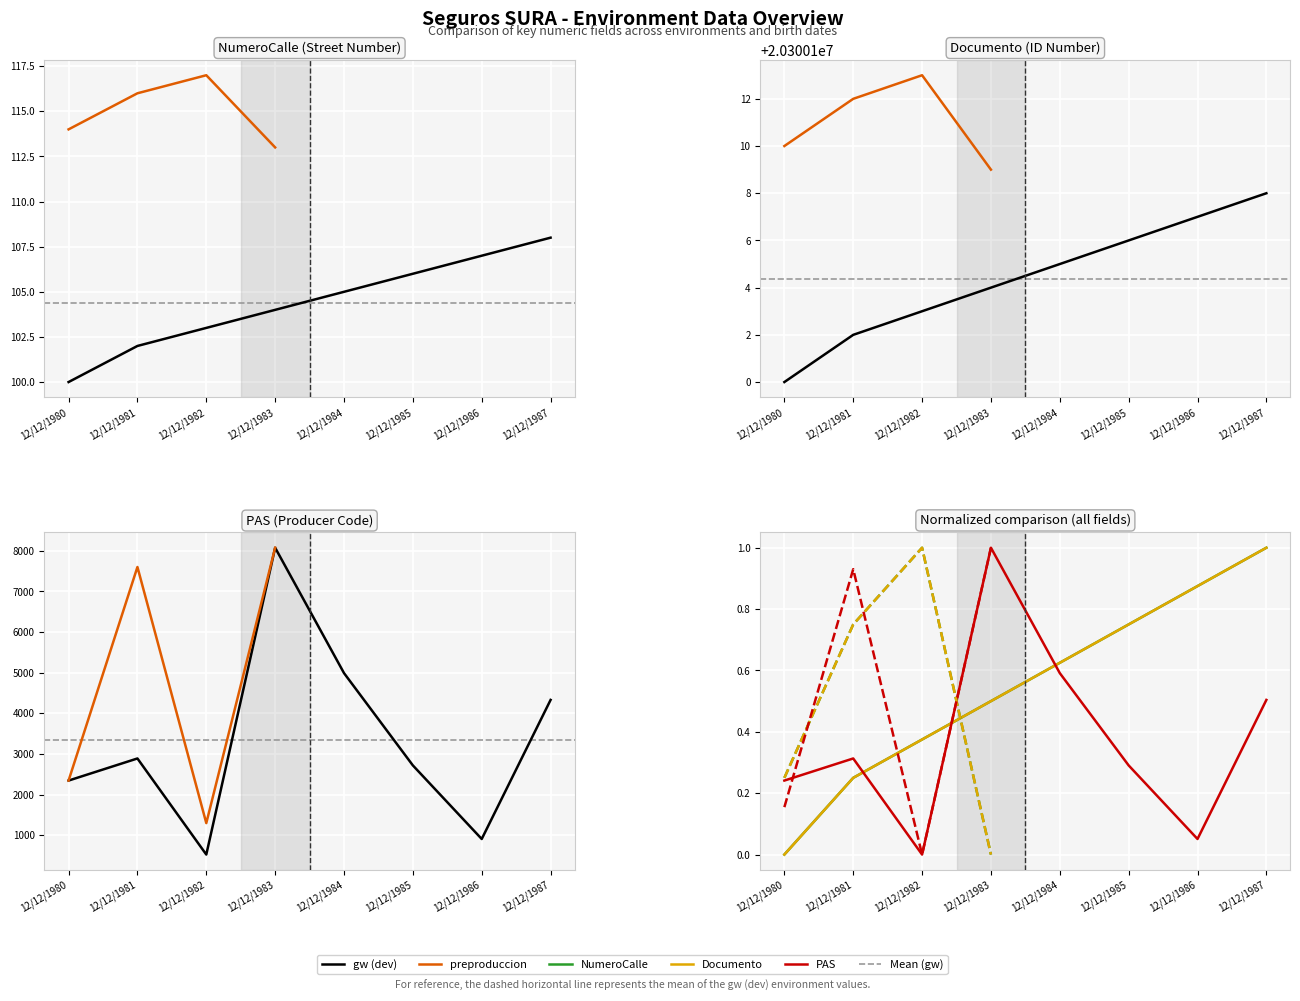

Which category has the lowest value in the PAS series?

12/12/1982